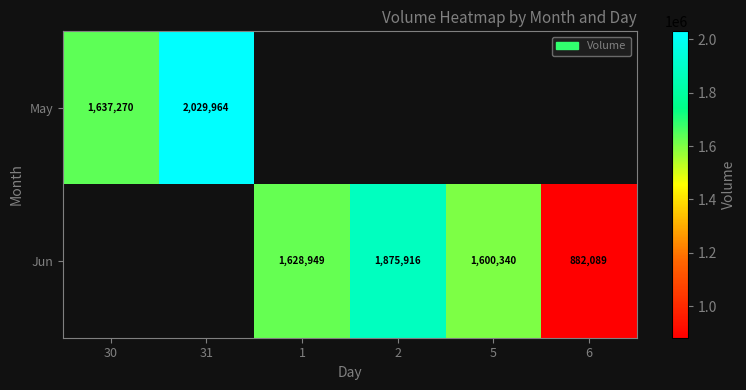

The May series shows 1637270 at 30. True or false?

True